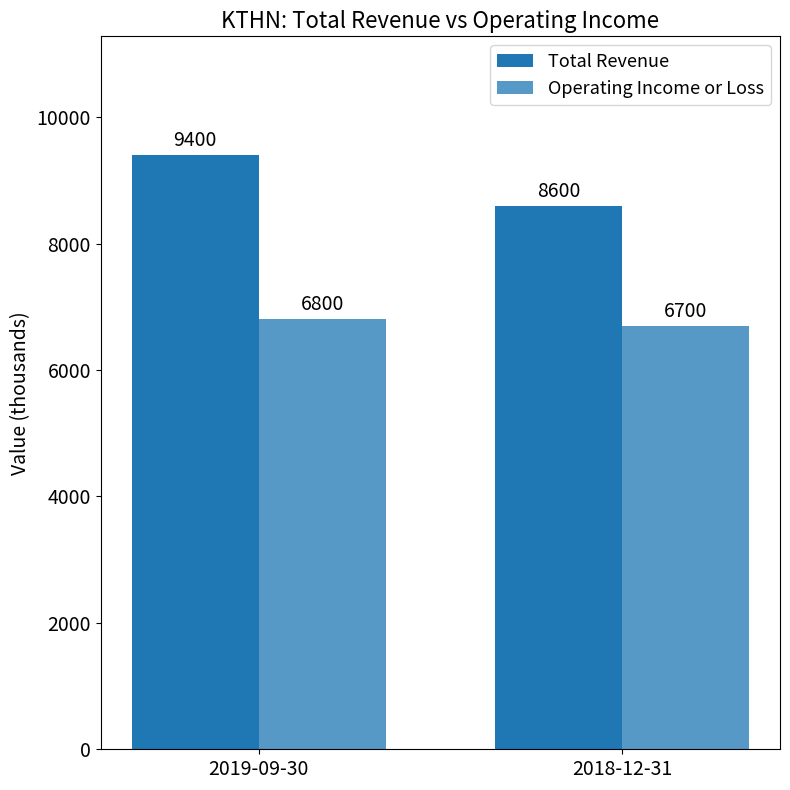

Reading right to left, what are all the values shown in this chart?

Total Revenue: 8600	9400
Operating Income or Loss: 6700	6800